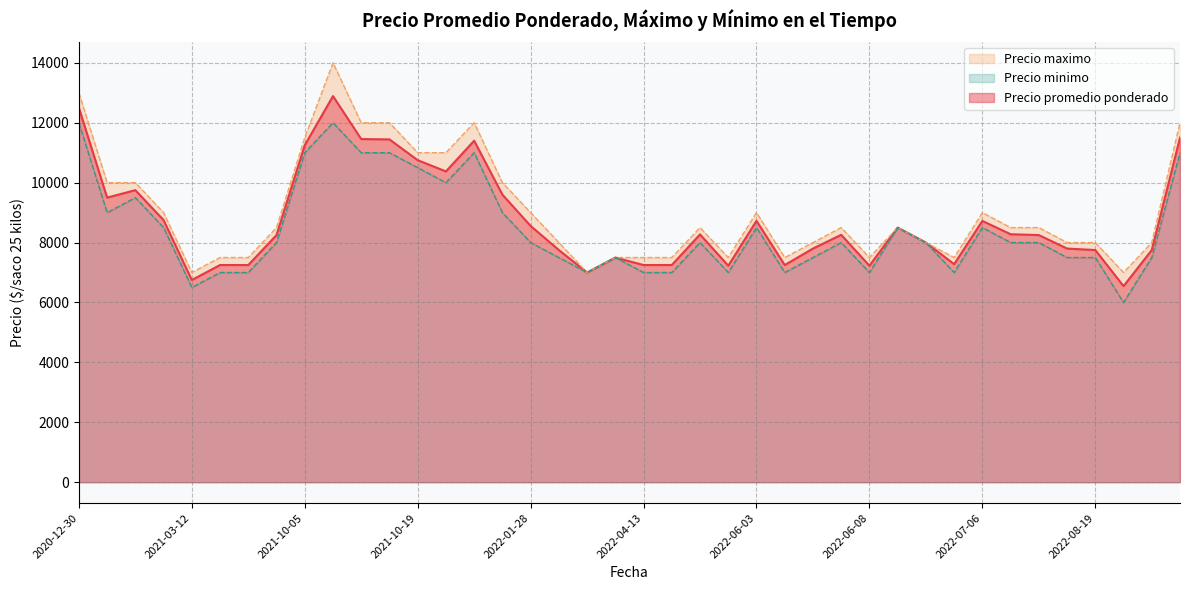

True or false: Precio promedio ponderado has a value of 7250 at 2022-04-13.

True